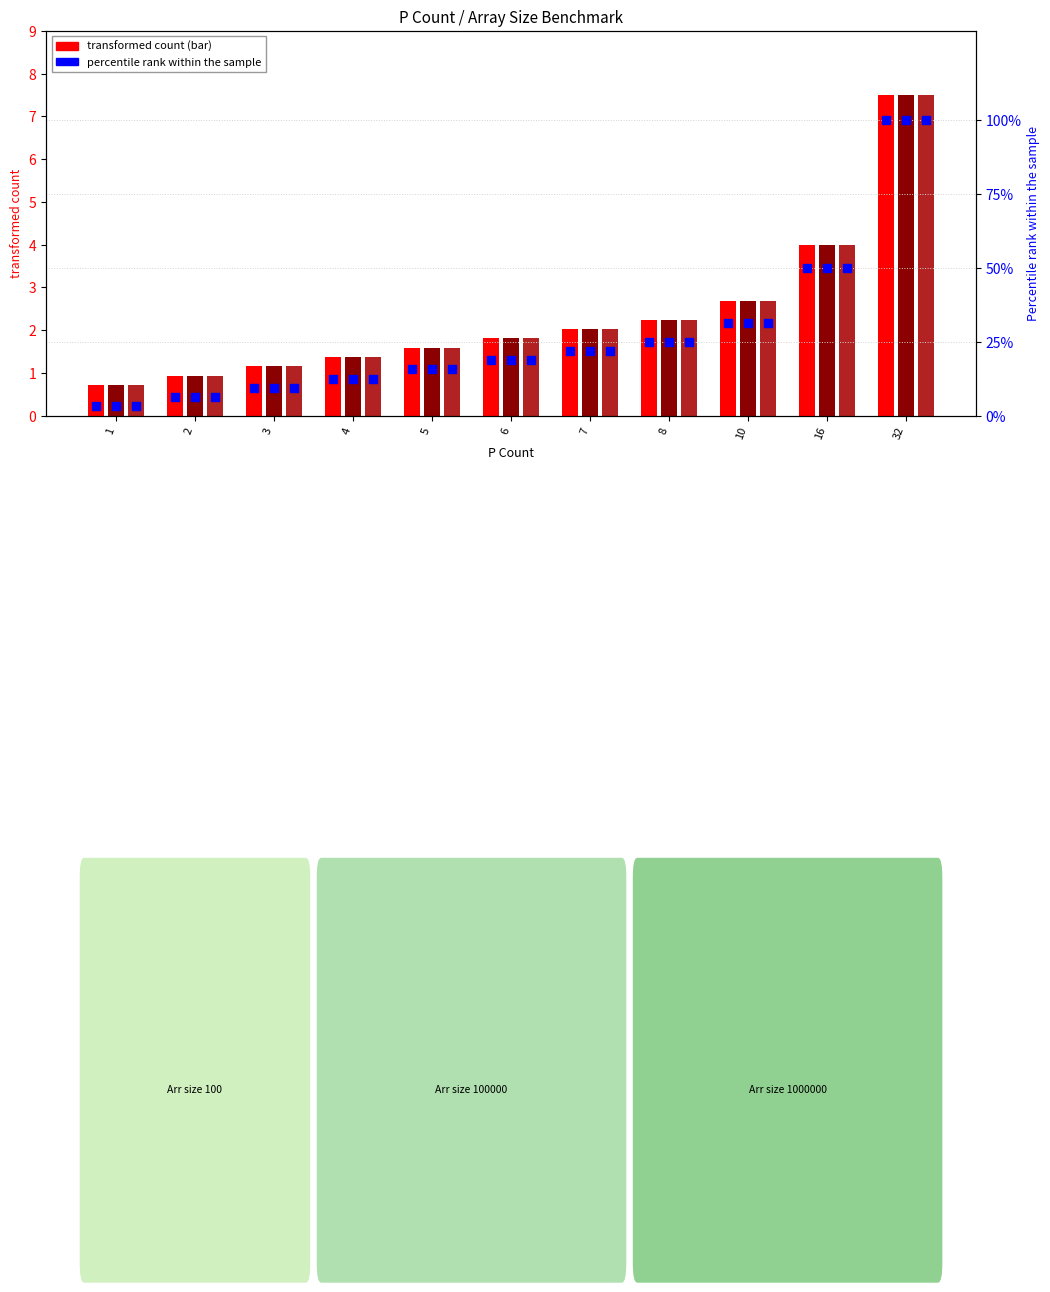

Which series reaches the maximum Y coordinate?

Arr size 100 (pct)